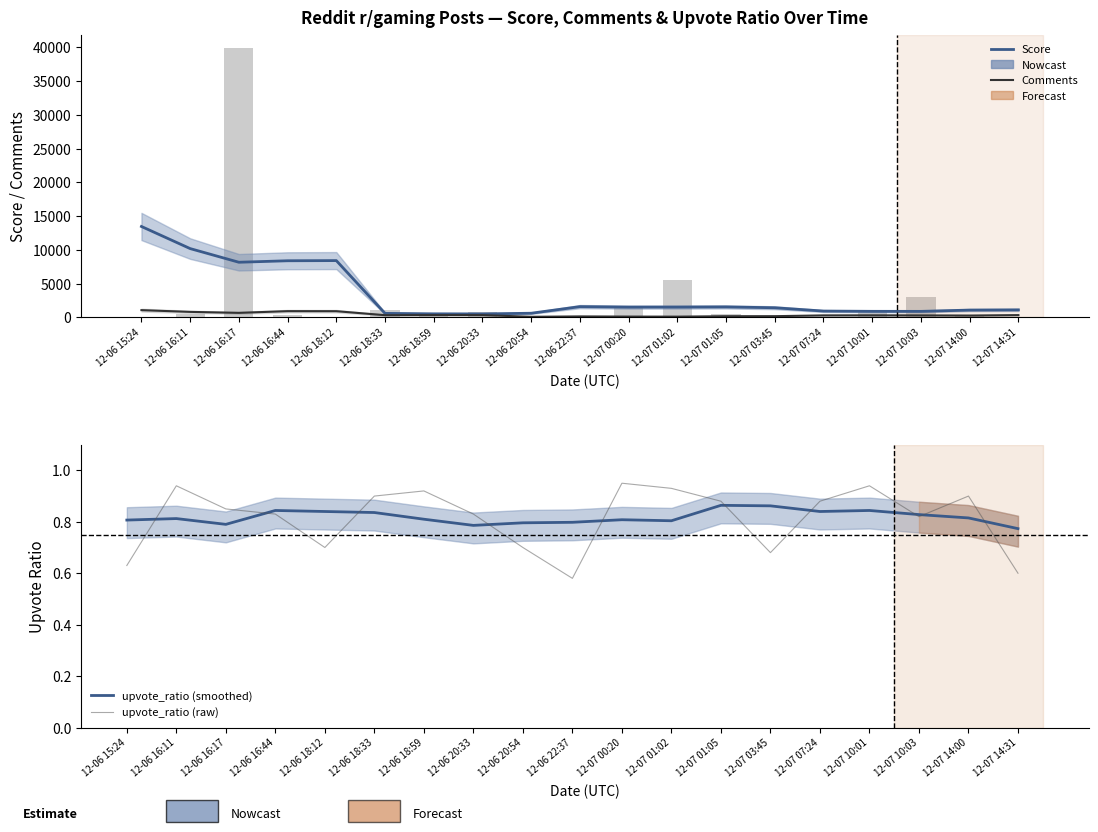

Is it true that upvote_ratio (raw) equals 1.2 at 12-06 20:33?

False